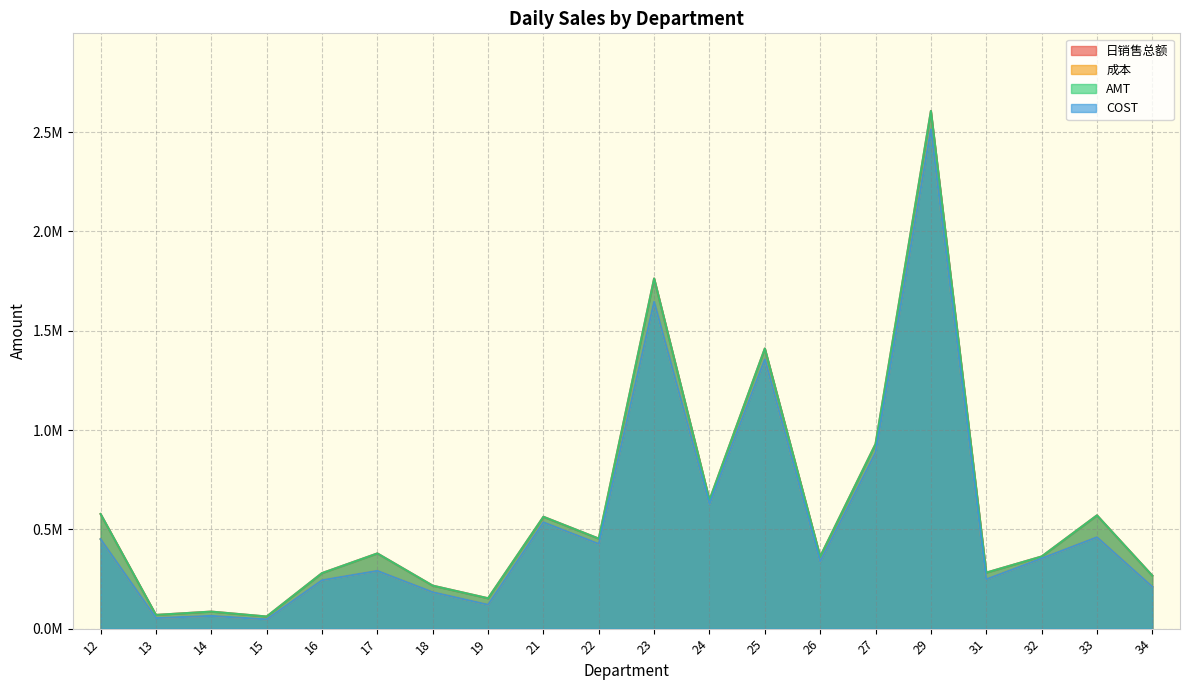

At which category does the chart reach its minimum across all series?

15